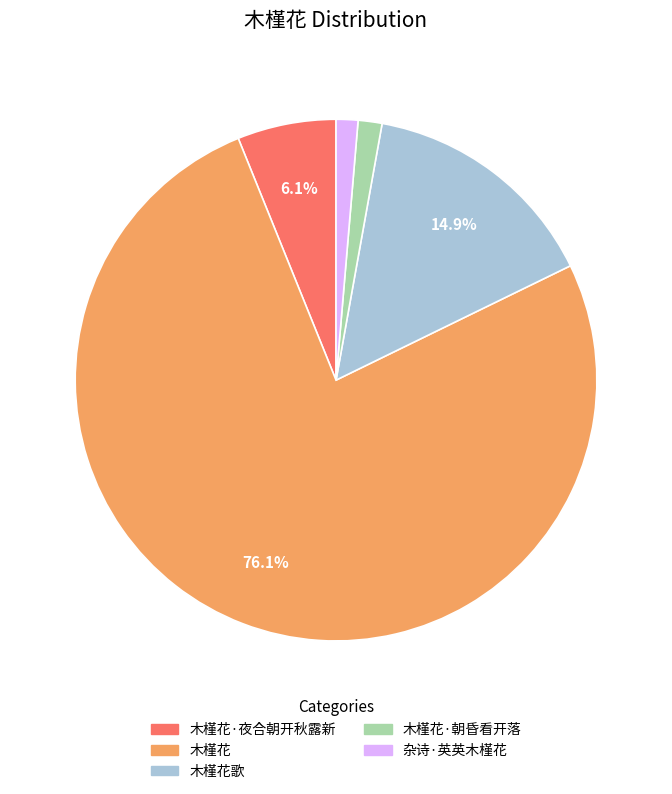

To the nearest percent, what portion does 木槿花 represent?

76%